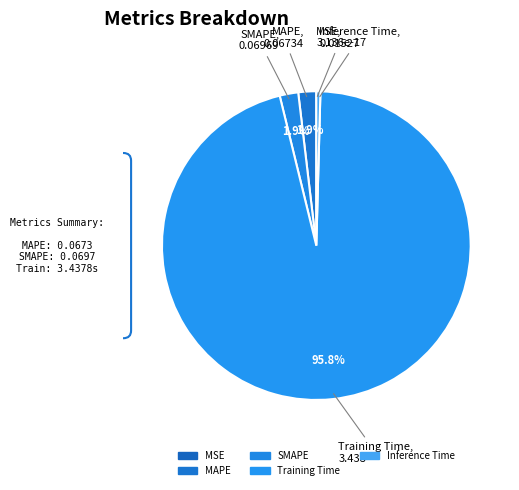

Between MAPE and Inference Time, which is larger?

MAPE